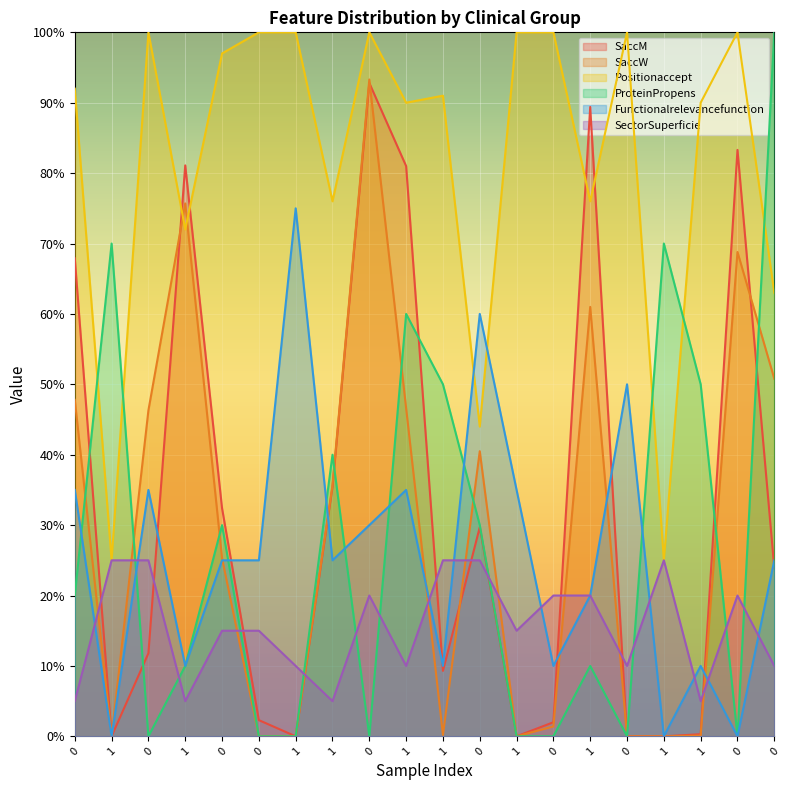

What is the difference between the highest and lowest values at 0?

87.0